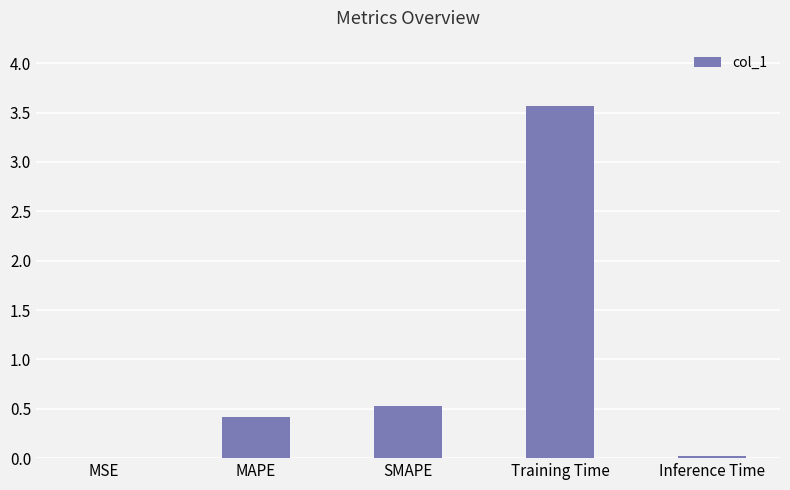

What is the sum of all values?

4.5